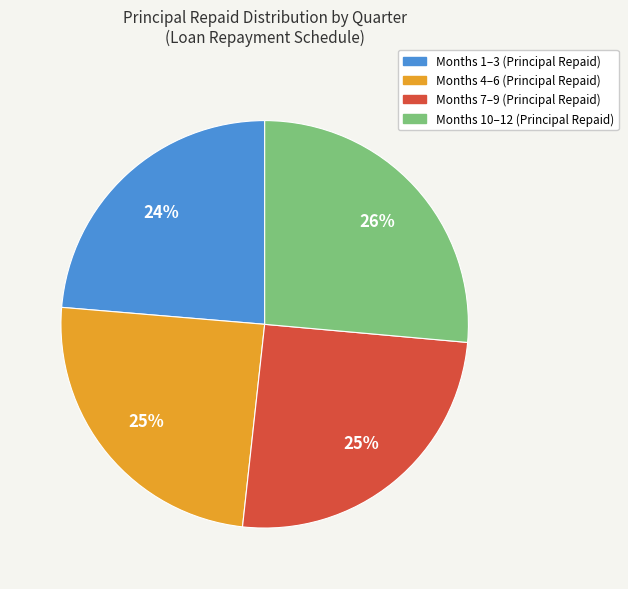

Count the number of slices in the pie.

4